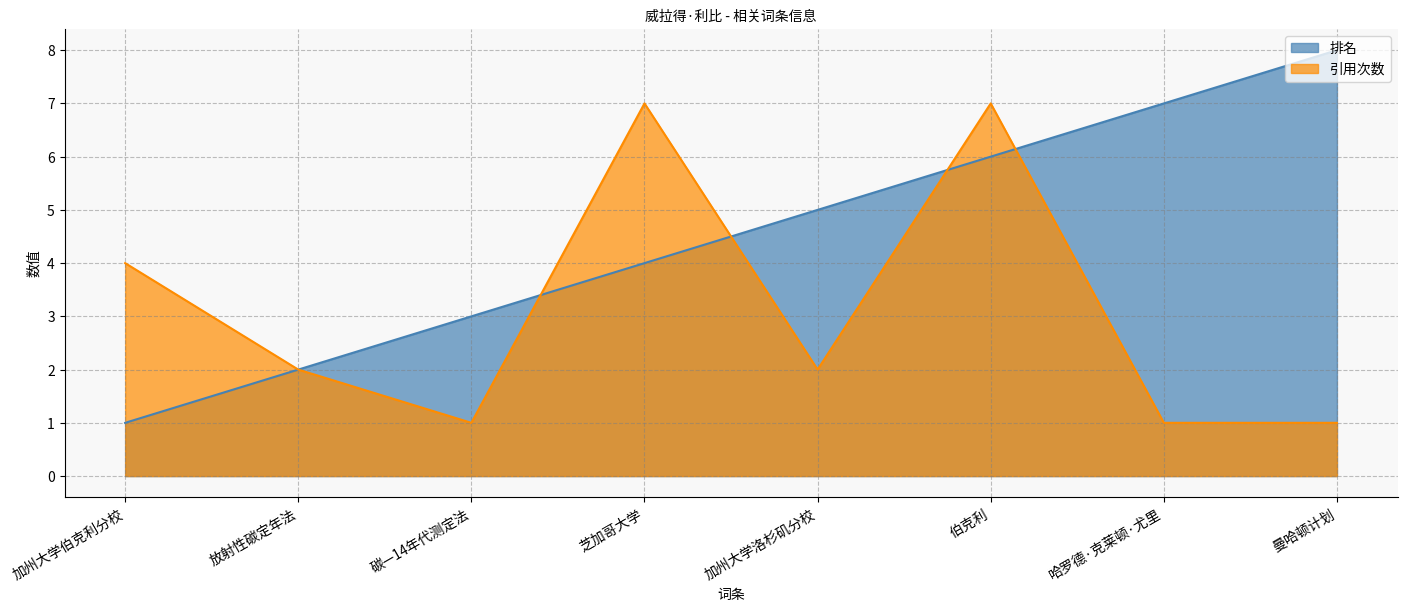

The 排名 series shows 8 at 曼哈顿计划. True or false?

True